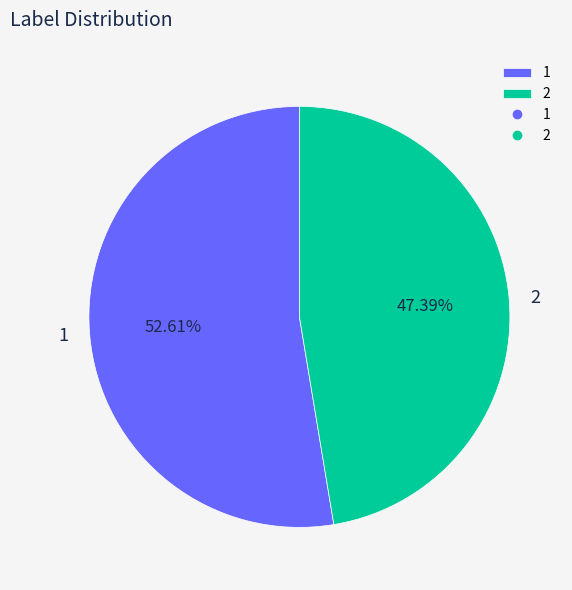

How much of the chart is everything except 1?

47.4%